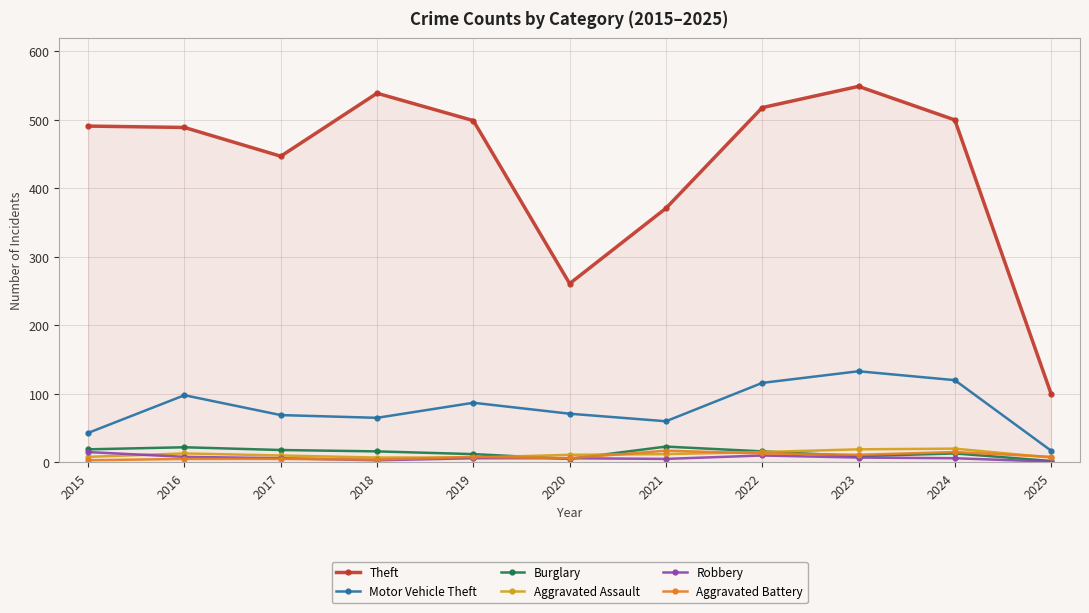

Which series has the largest range (max minus min)?

Theft